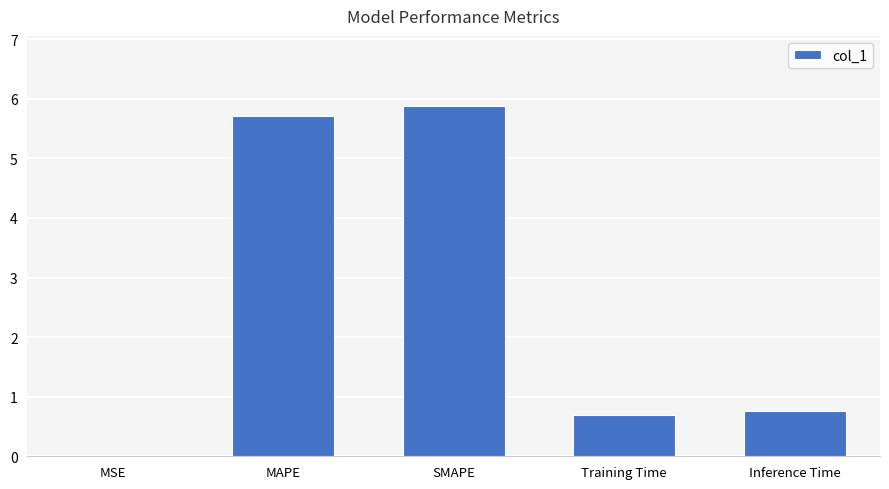

What is the maximum value shown in the chart?

5.9